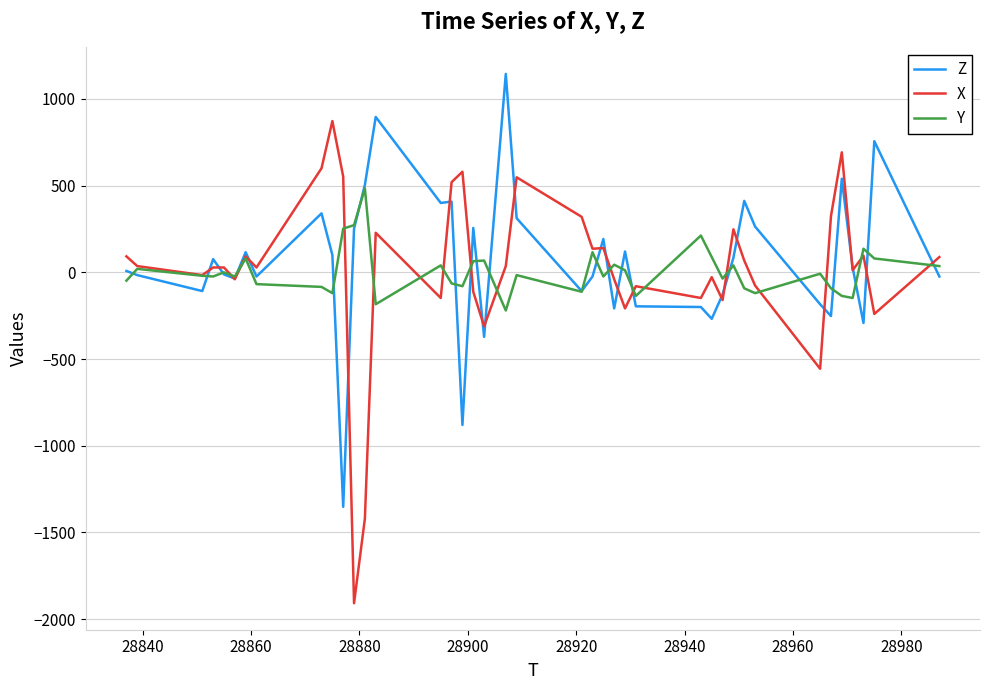

What is the minimum value for Y?

-220